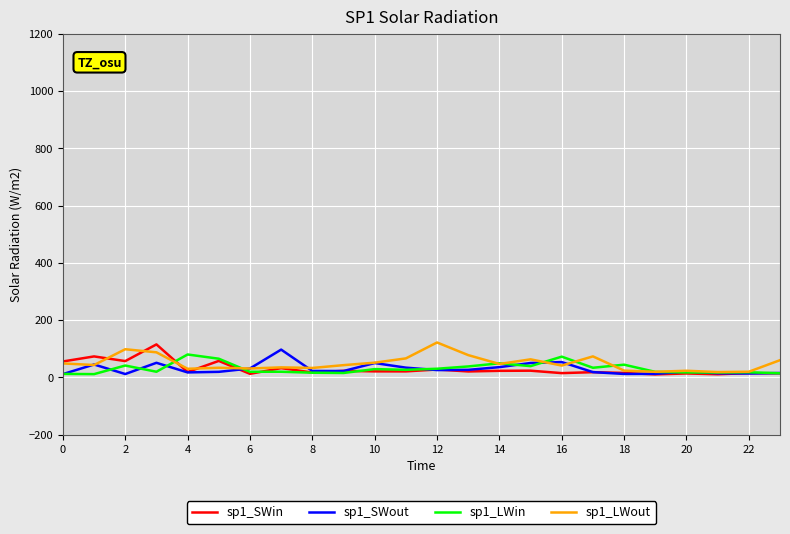

Does the chart have visible grid lines?

Yes